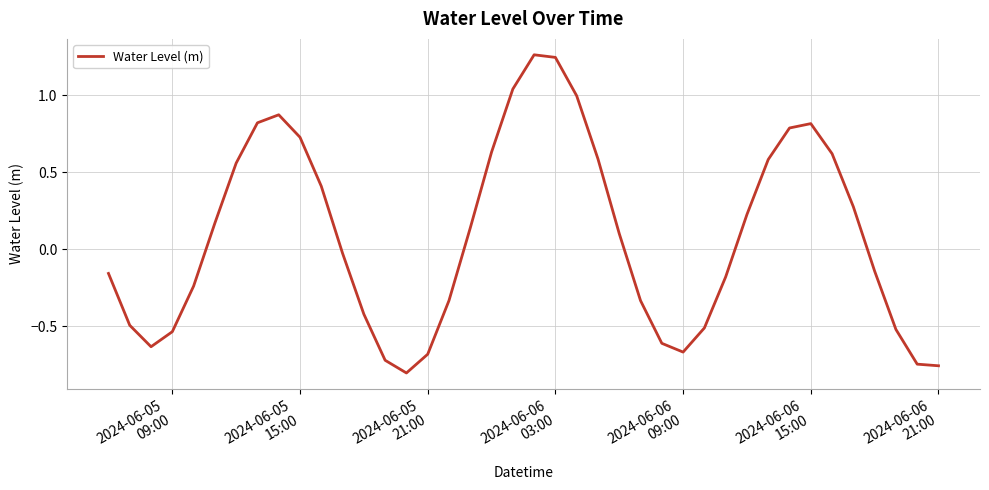

What is the difference between the second highest and minimum values?

2.0